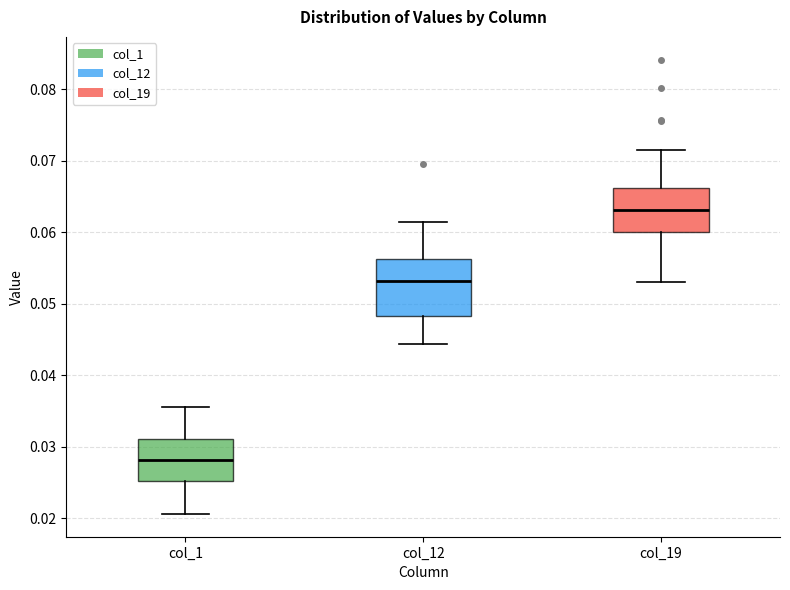

Reading left to right, transcribe this box plot: for each box, give where its median line is, the range the box spans, and where its two whiskers end, as read against the y-axis. The values are not printed on the chart, so give them approximately, as read against the axis.

col_1: median 0.028, box 0.025 to 0.031, whiskers 0.021 to 0.036
col_12: median 0.053, box 0.048 to 0.056, whiskers 0.044 to 0.061
col_19: median 0.063, box 0.060 to 0.066, whiskers 0.053 to 0.072